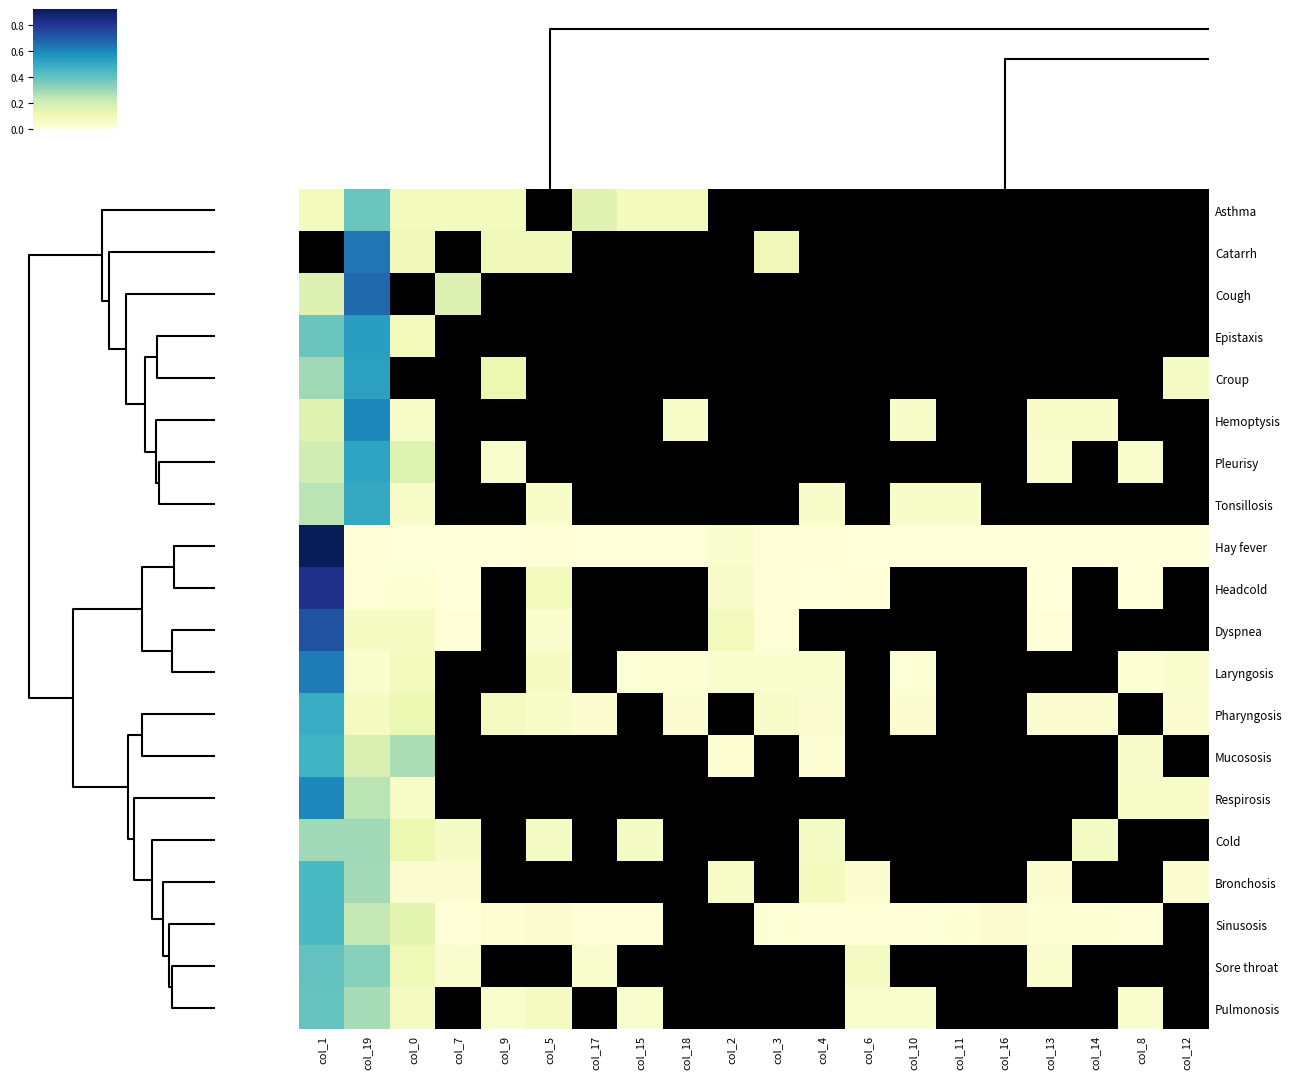

Which series has the widest spread of values?

Hay fever